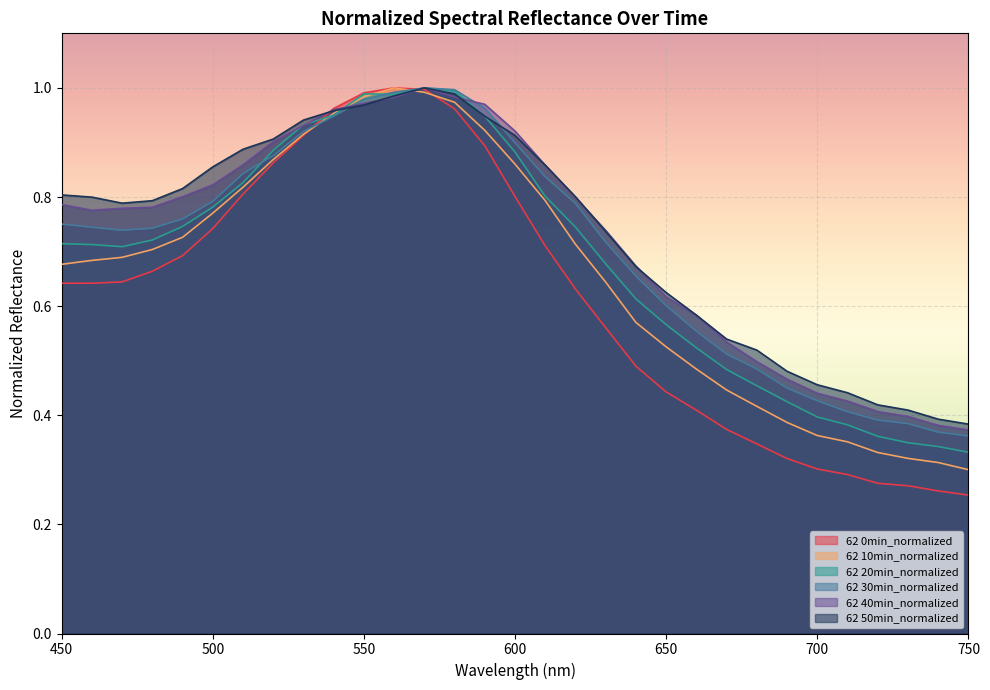

Where do 62 40min_normalized and 62 50min_normalized first cross each other?

530 and 540